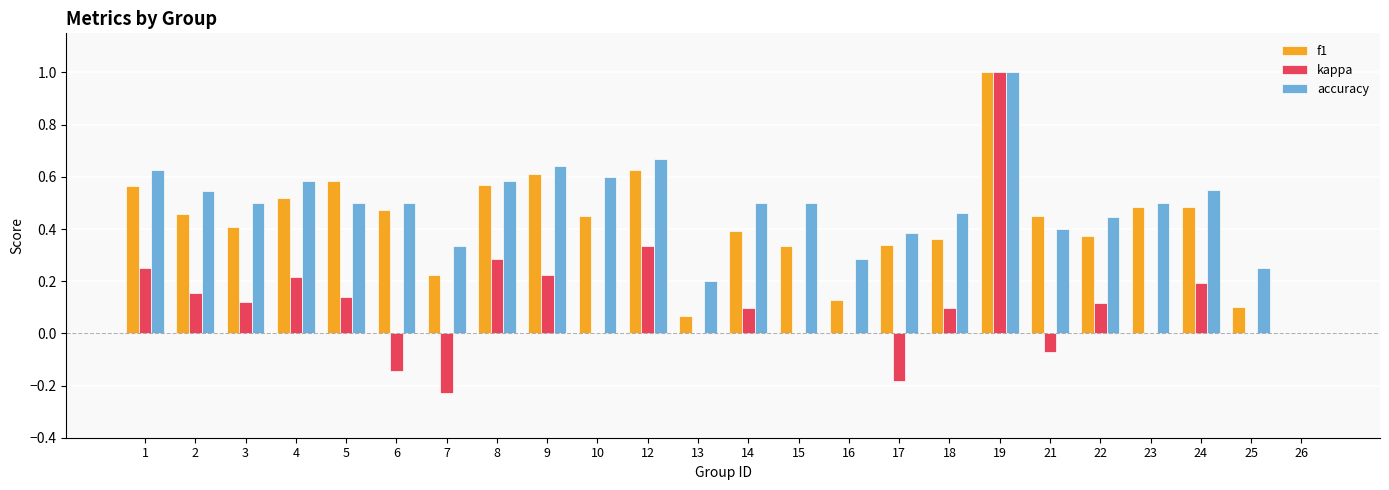

Which label corresponds to the largest value in the chart?

19